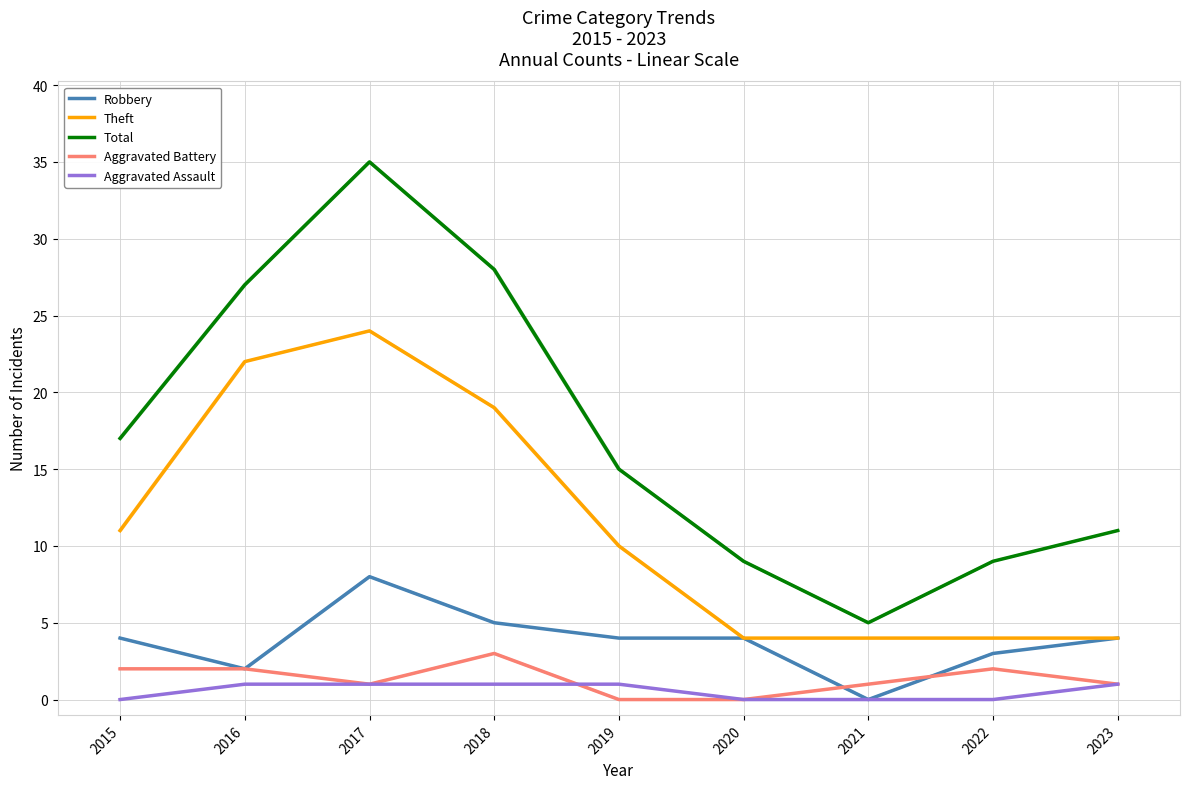

In Theft, how many points are higher than both neighbors (excluding endpoints)?

1